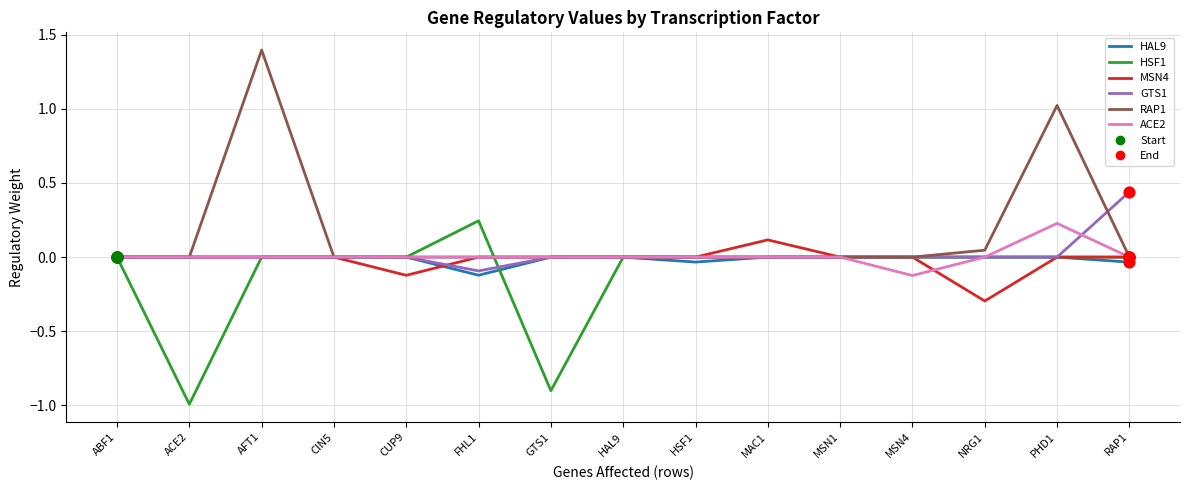

Which series has the widest spread of values?

RAP1